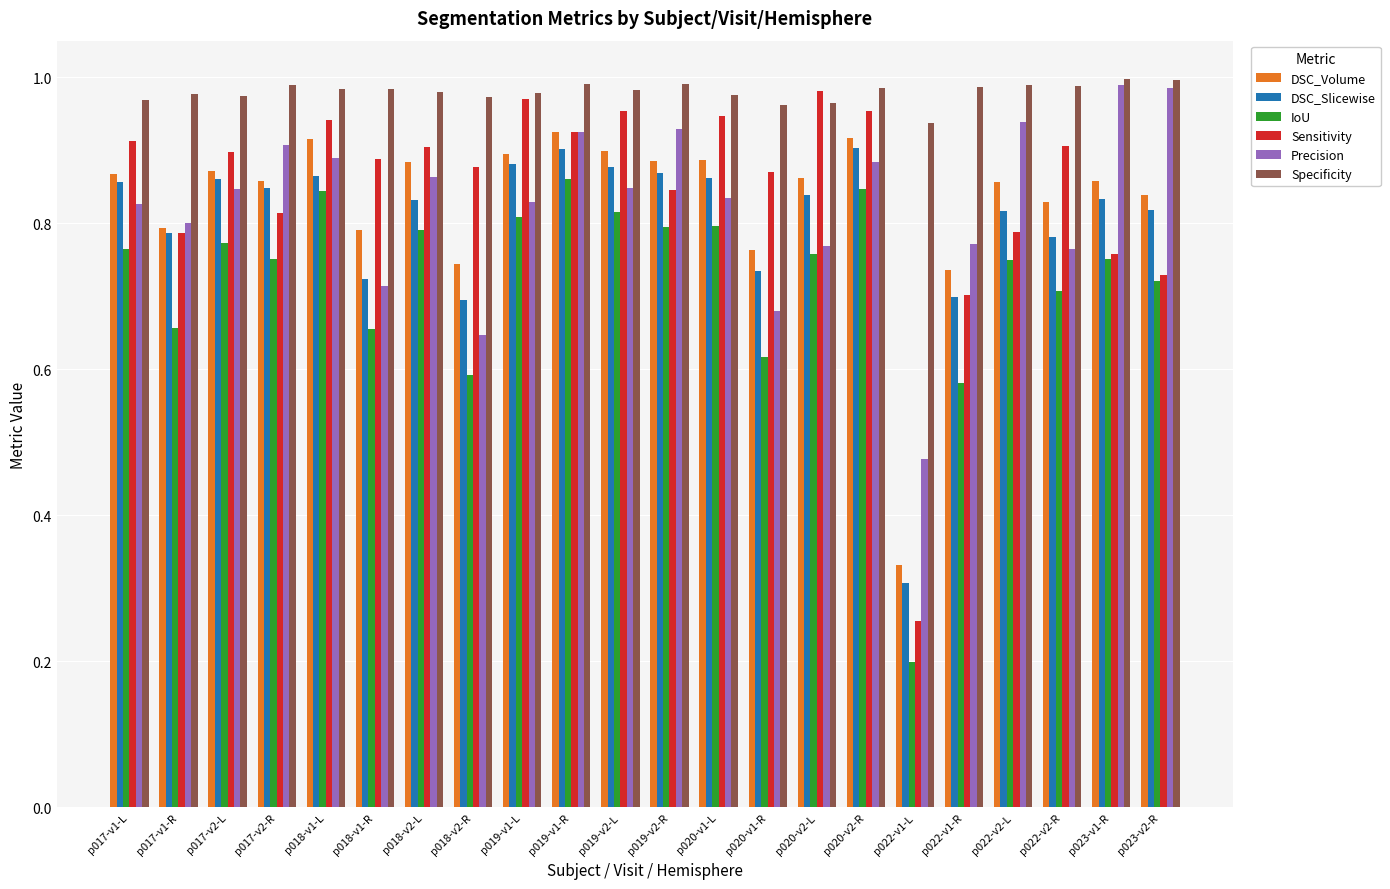

The Specificity series shows 0.6 at p020-v1-R. True or false?

False